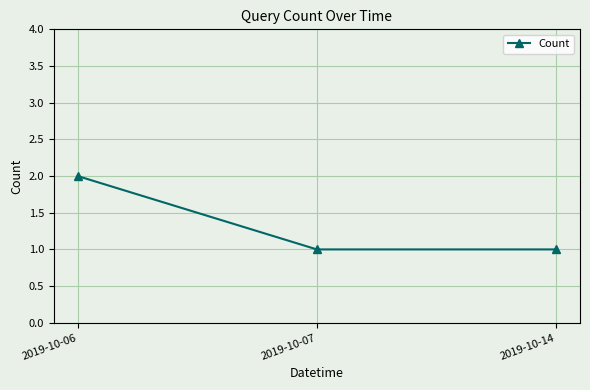

How many categories are shown in the chart?

3